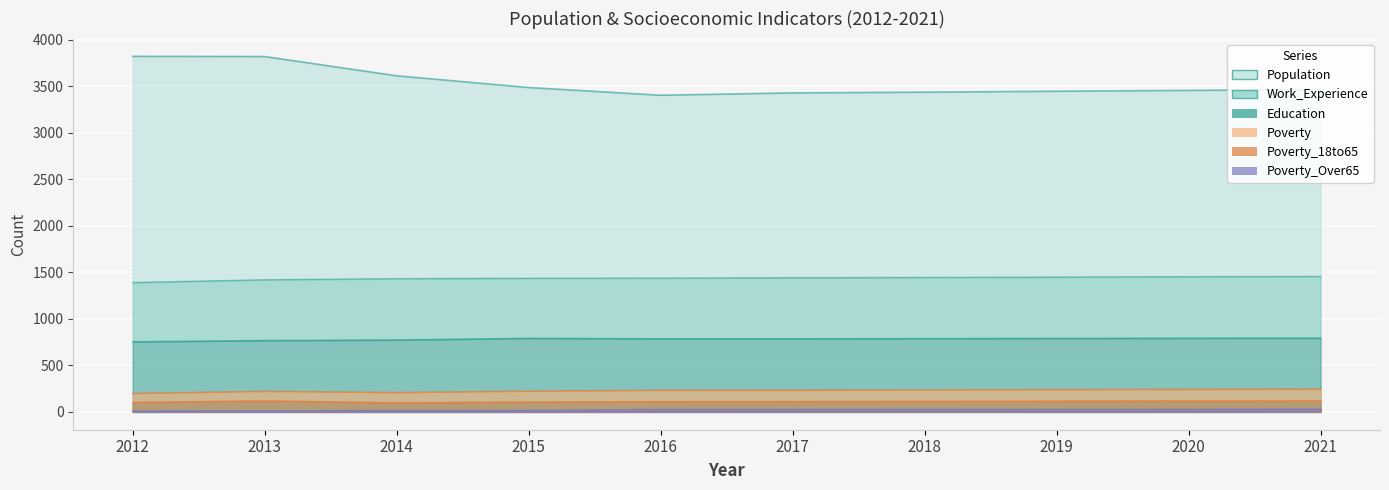

Between 2017 and 2018, which series saw the biggest shift?

Population